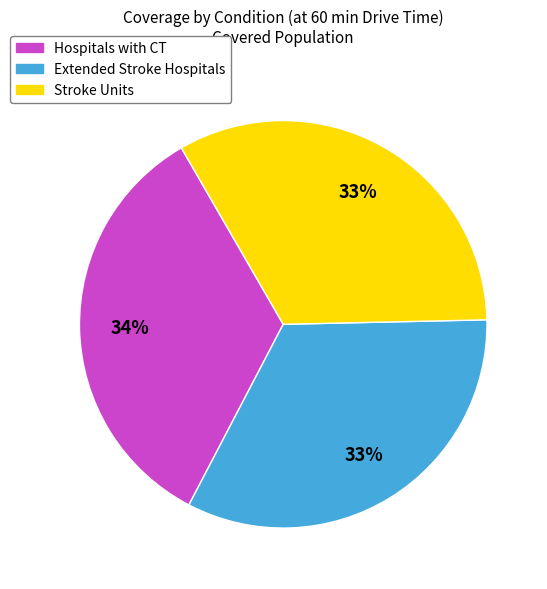

What is the largest slice in the pie chart?

Hospitals with CT